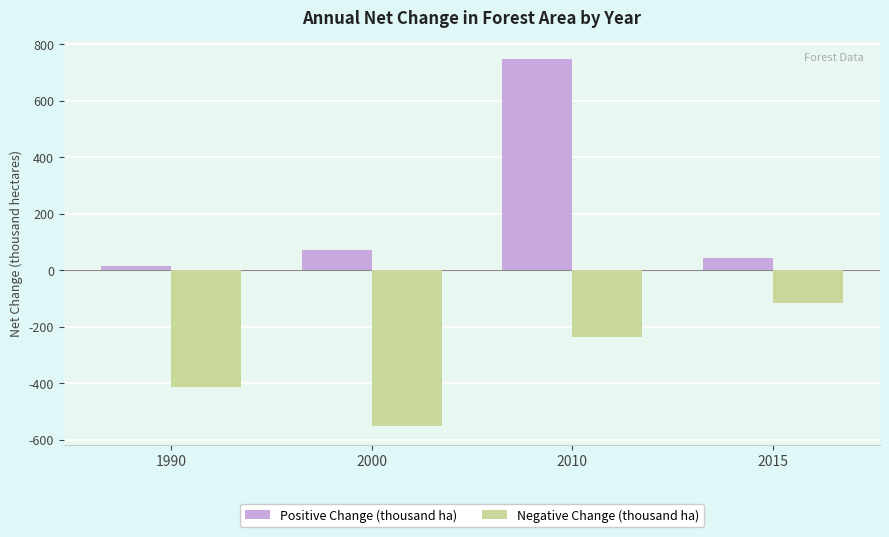

What is the total value across all series at 2010?

513.8